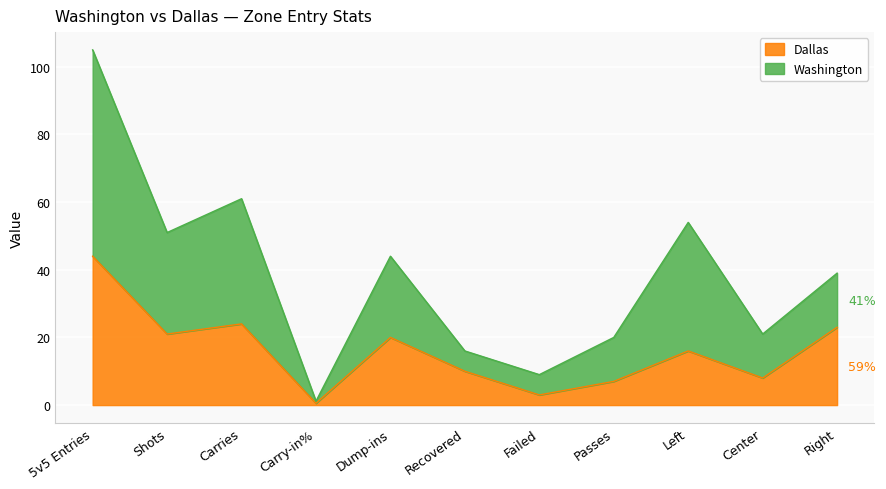

True or false: Washington has more than 2 interior local peaks.

True